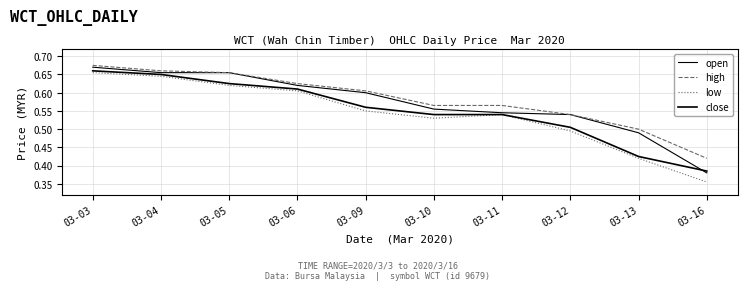

How many lines are shown in the chart?

4